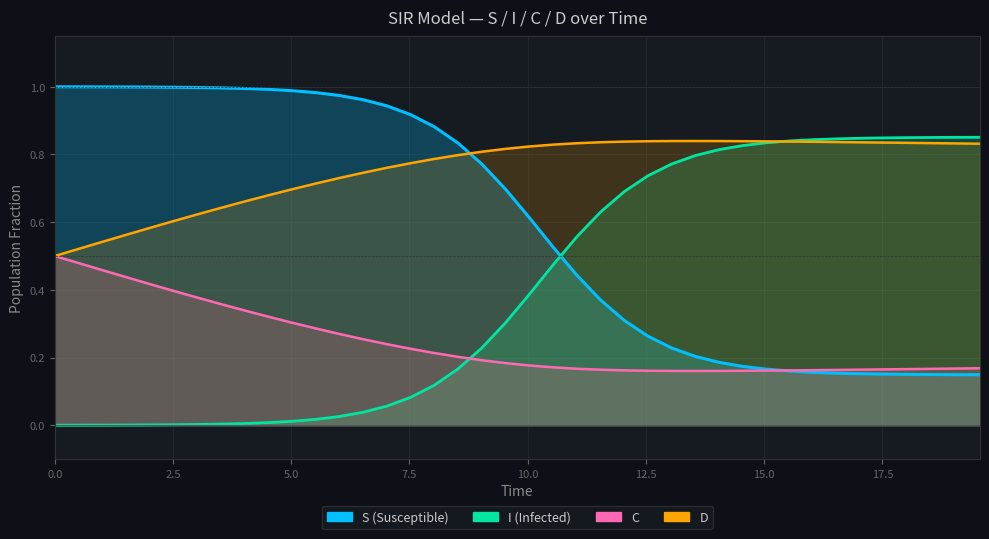

True or false: D and I intersect in this chart.

True